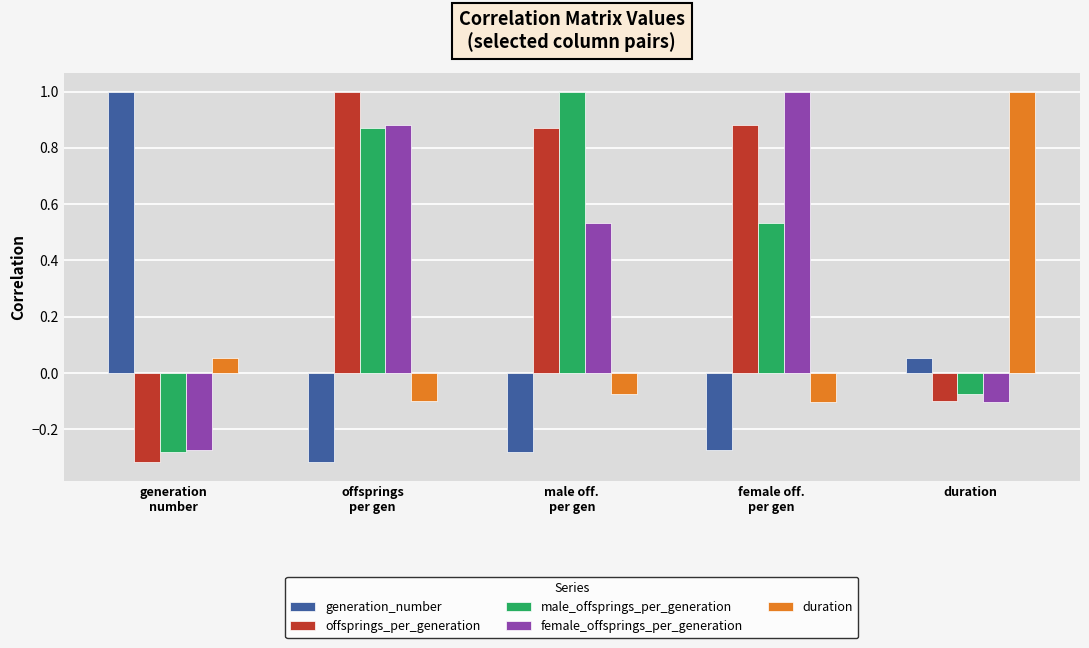

The generation_number series shows -0.1 at offsprings
per gen. True or false?

False